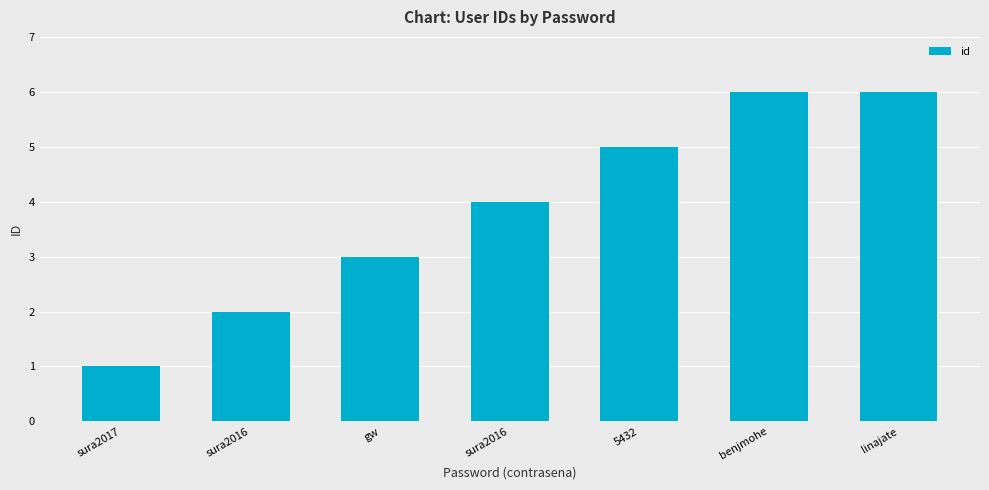

What is the approximate value at sura2017?

1